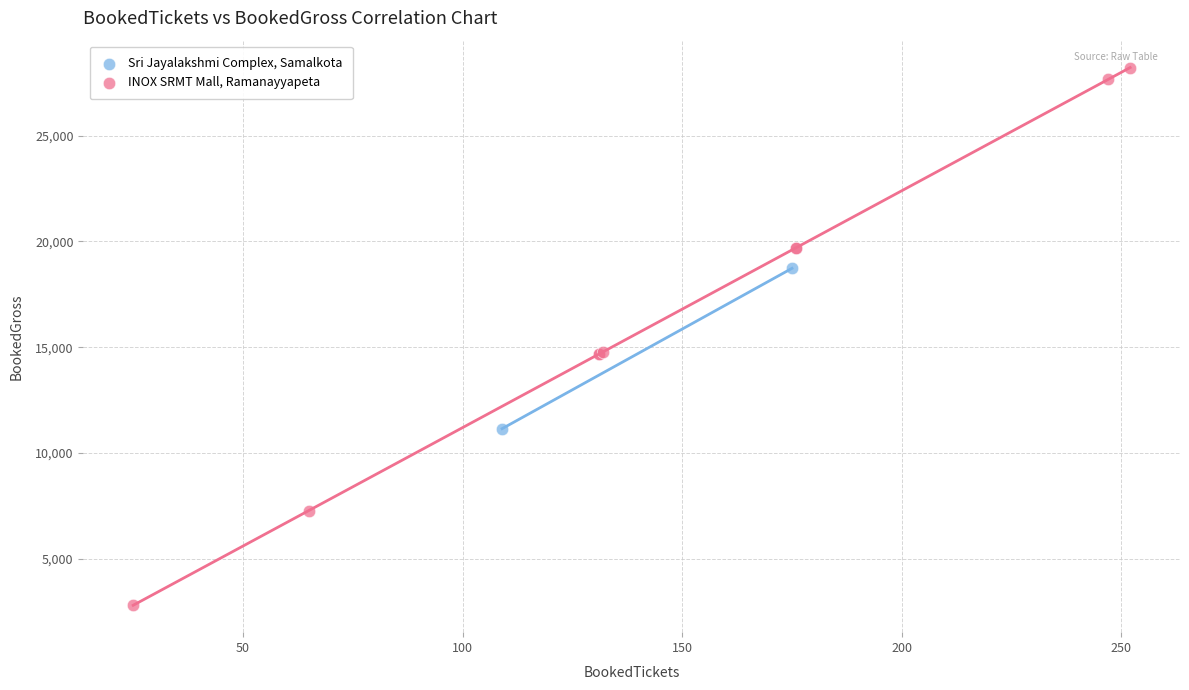

What are all the series names shown in the legend?

Sri Jayalakshmi Complex, Samalkota, INOX SRMT Mall, Ramanayyapeta